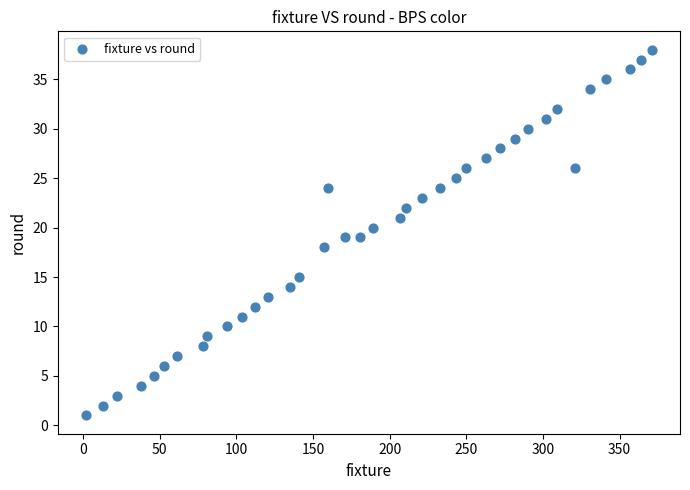

What is the range of X values (max minus min)?

369